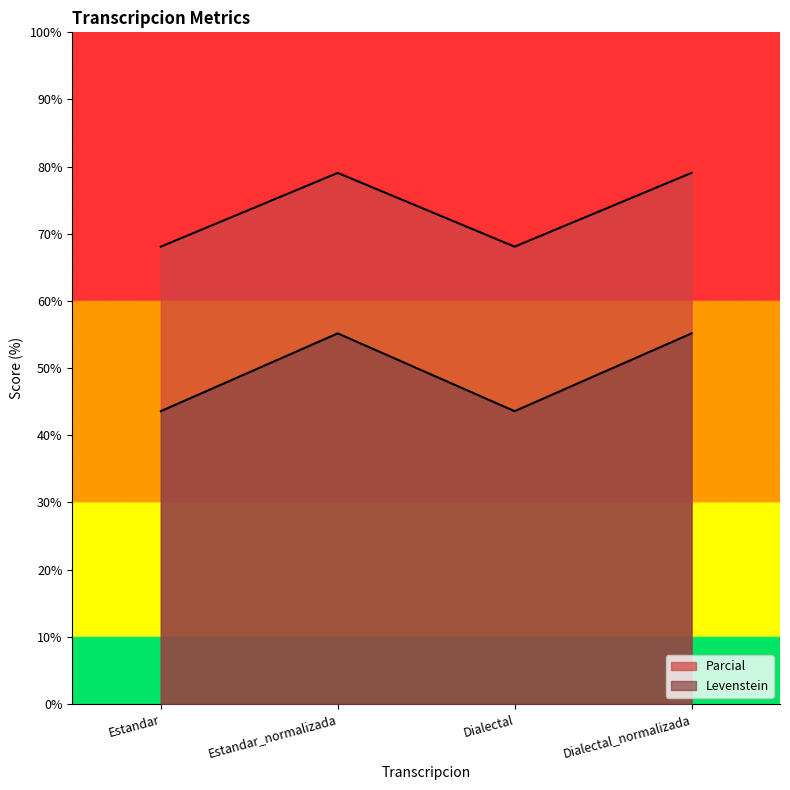

True or false: Levenstein has a value of 35.8 at Dialectal_normalizada.

False